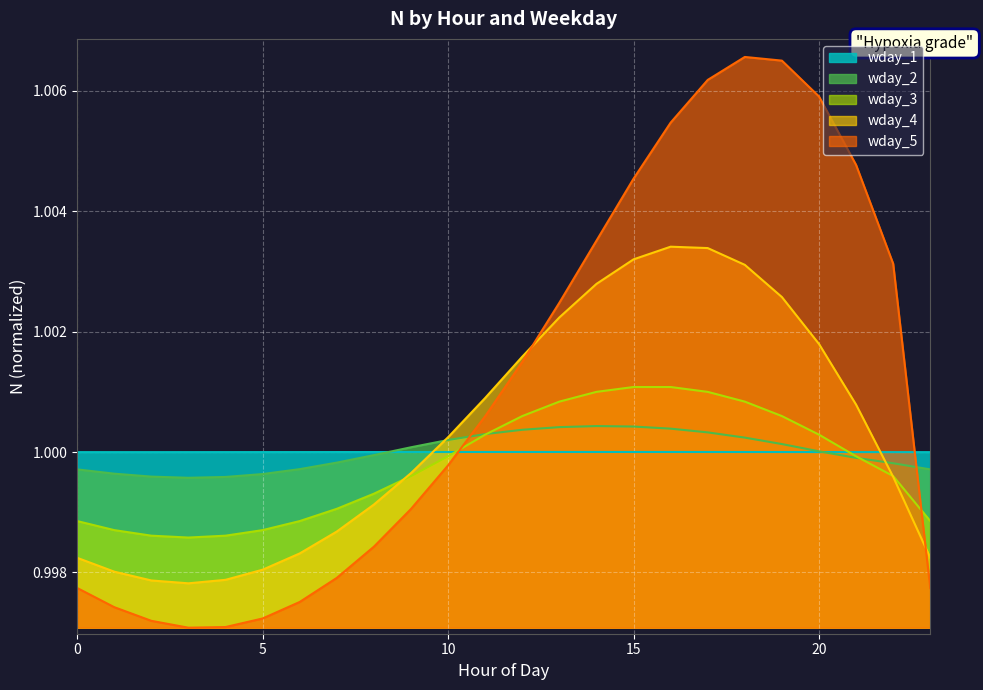

Which series has the widest spread of values?

wday_5